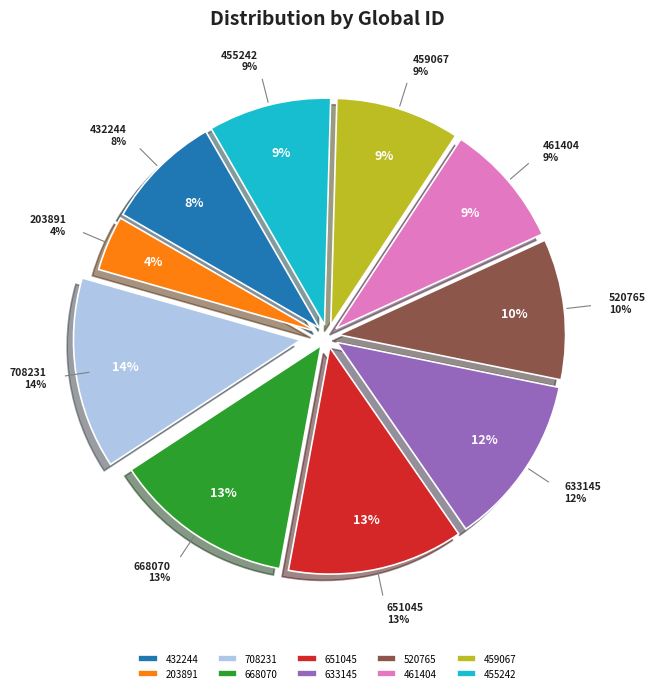

What percentage is NOT represented by ID:461404?

91.1%